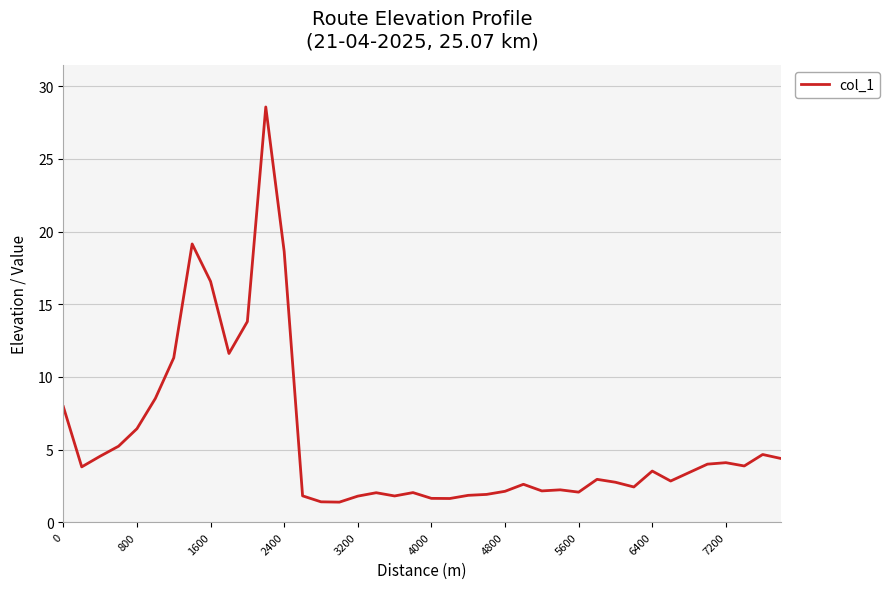

What is the difference between the maximum and minimum values?

27.2